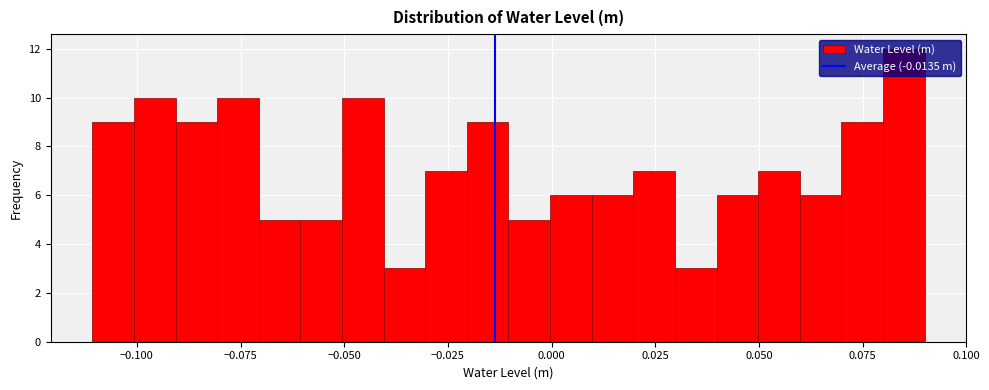

Read against the x-axis, roughly where is the centre of the tallest bar?

0.085